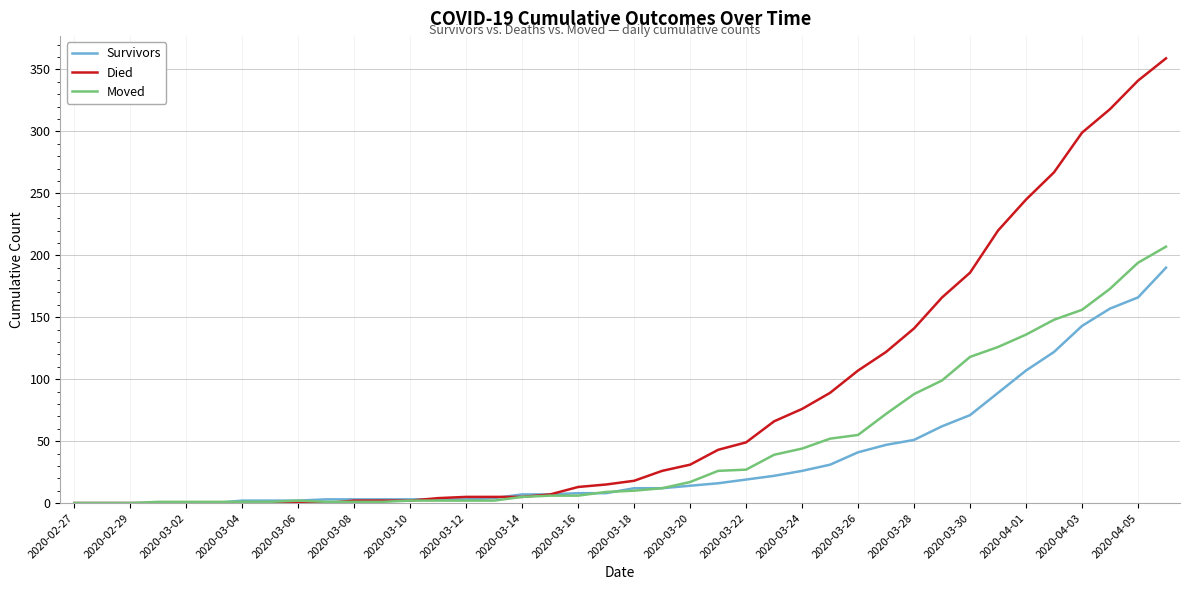

Which series has the widest spread of values?

Died